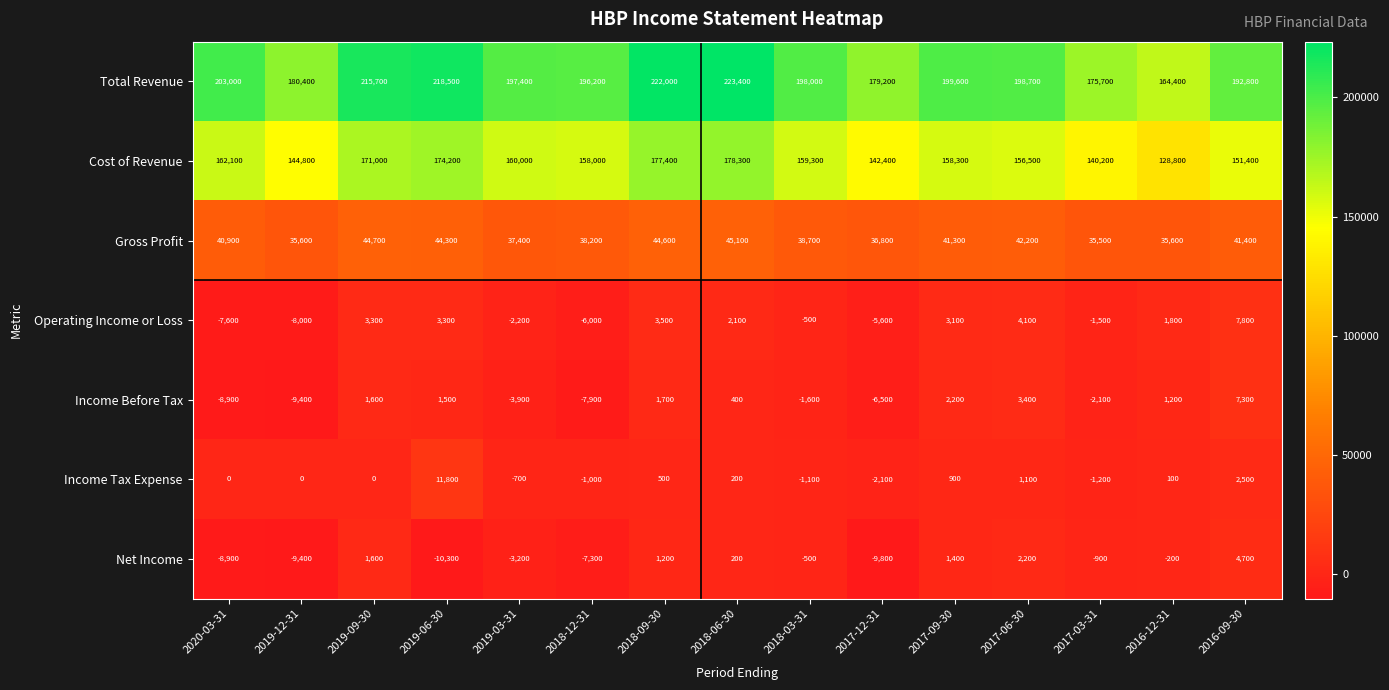

At how many categories does at least one series exceed 4281?

15